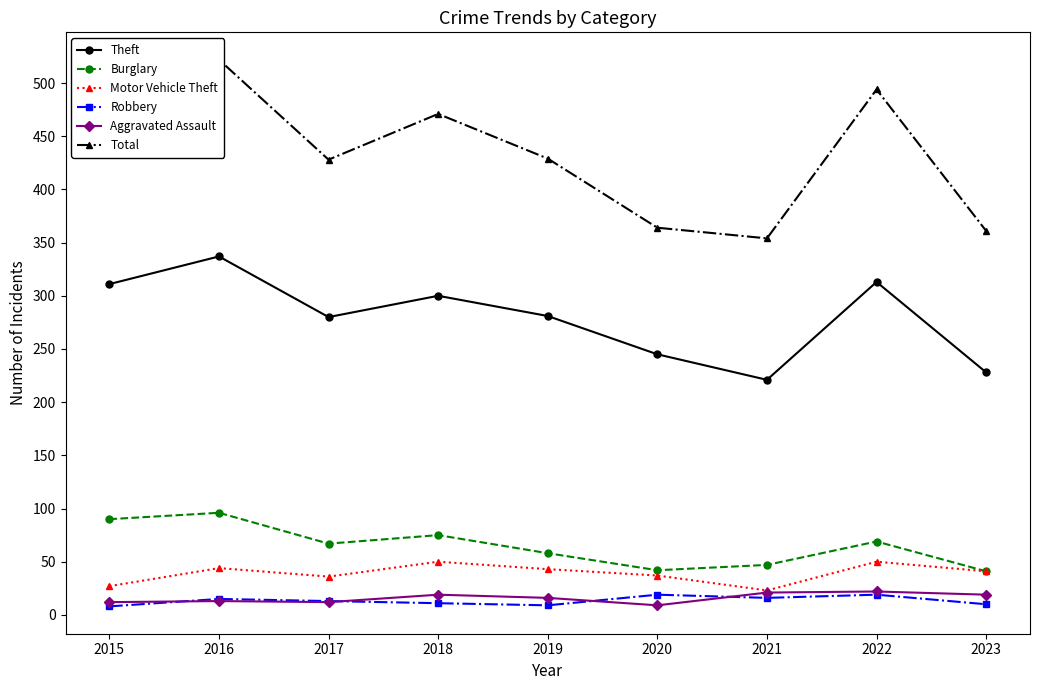

Rank the series by their maximum value, from lowest to highest.

Robbery, Aggravated Assault, Motor Vehicle Theft, Burglary, Theft, Total